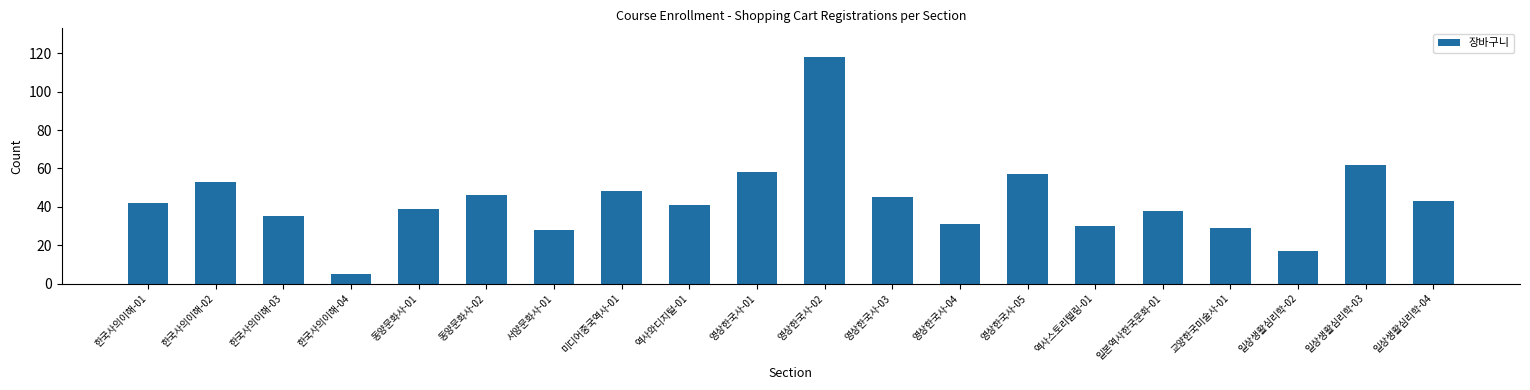

Are the bars horizontal?

No